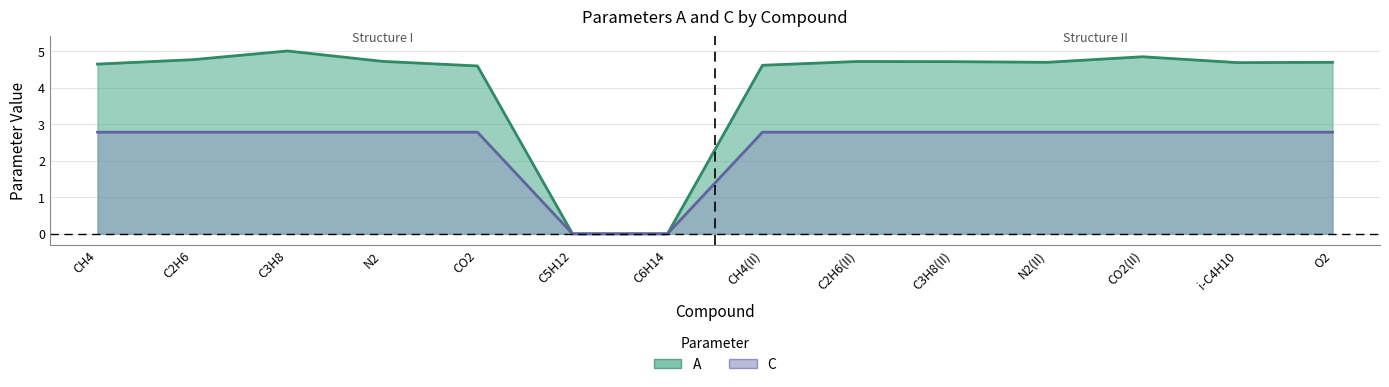

Read the A value at C2H6.

4.8